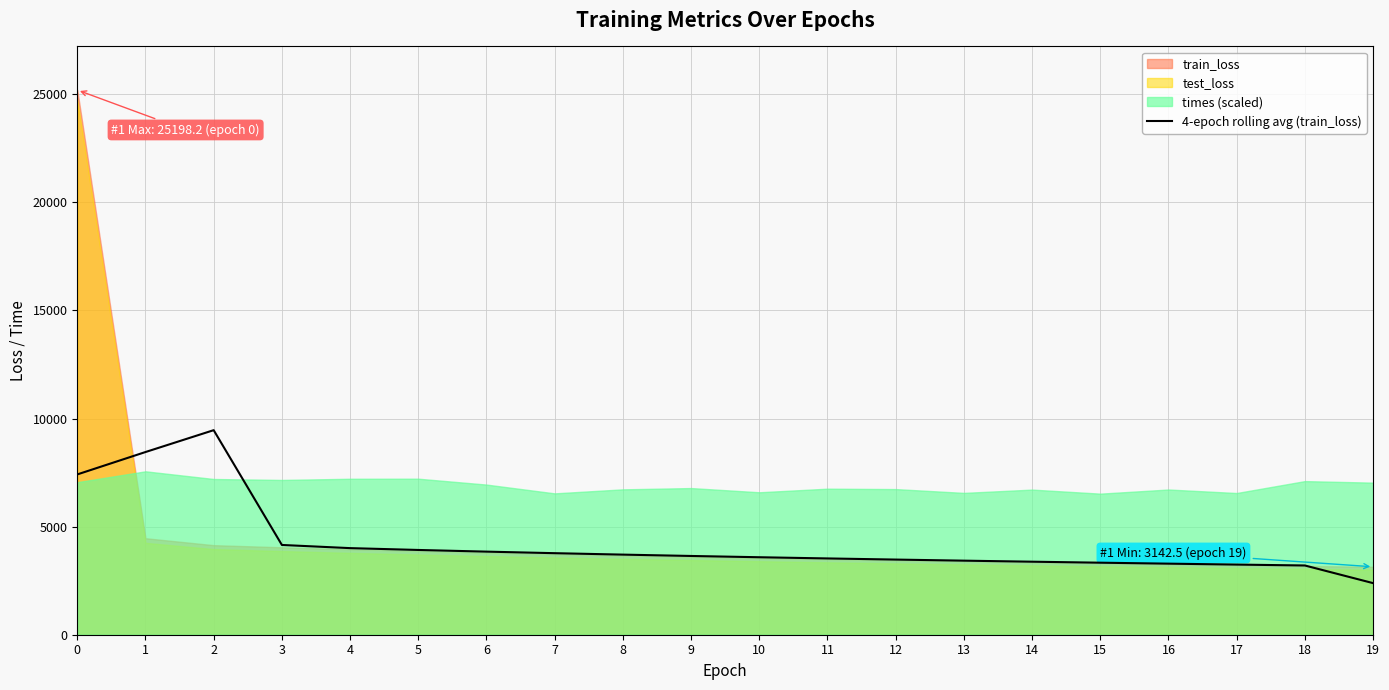

The value of 4-epoch rolling avg (train_loss) at 10 is 3584.5. True or false?

True